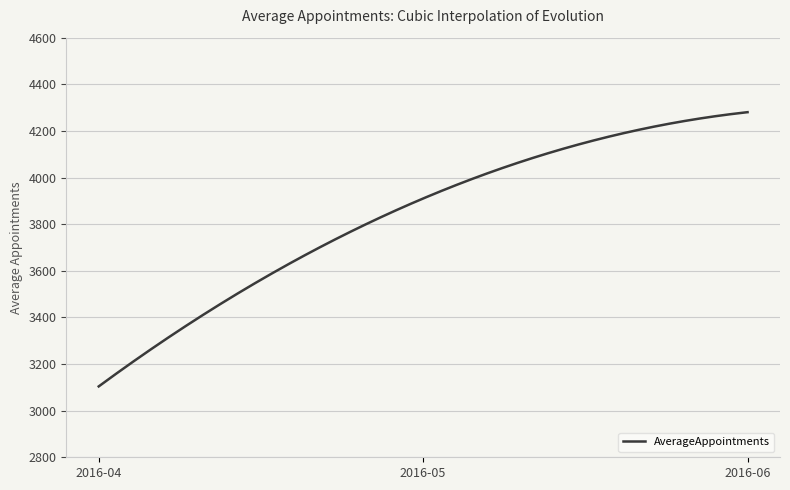

What is the difference between the maximum and minimum values?

1176.3